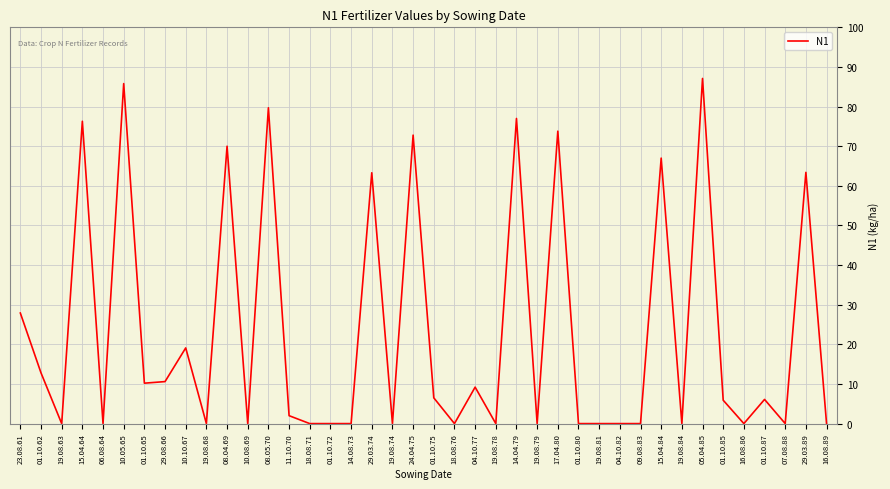

True or false: the data shows 72.8 at 24.04.75.

True